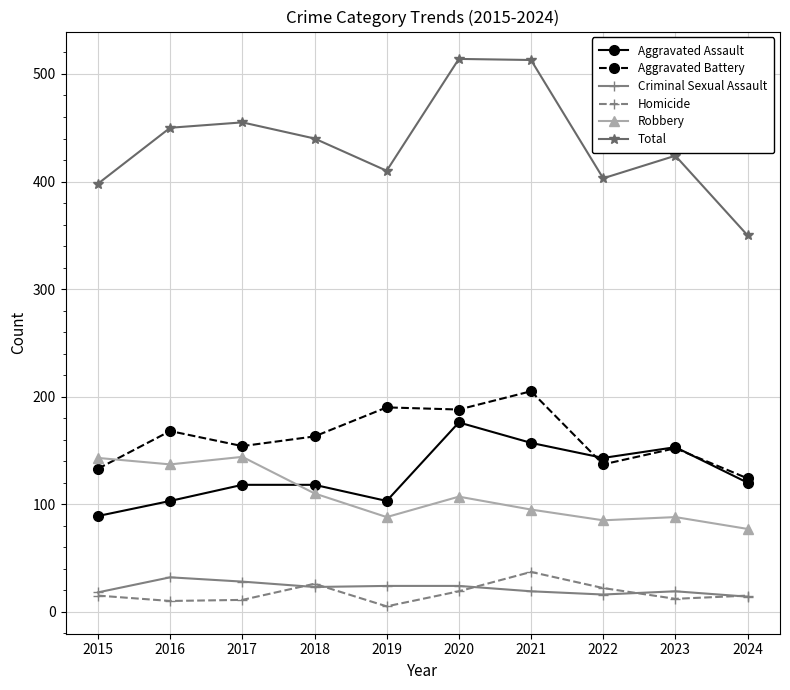

Which category has the lowest value in the Total series?

2024